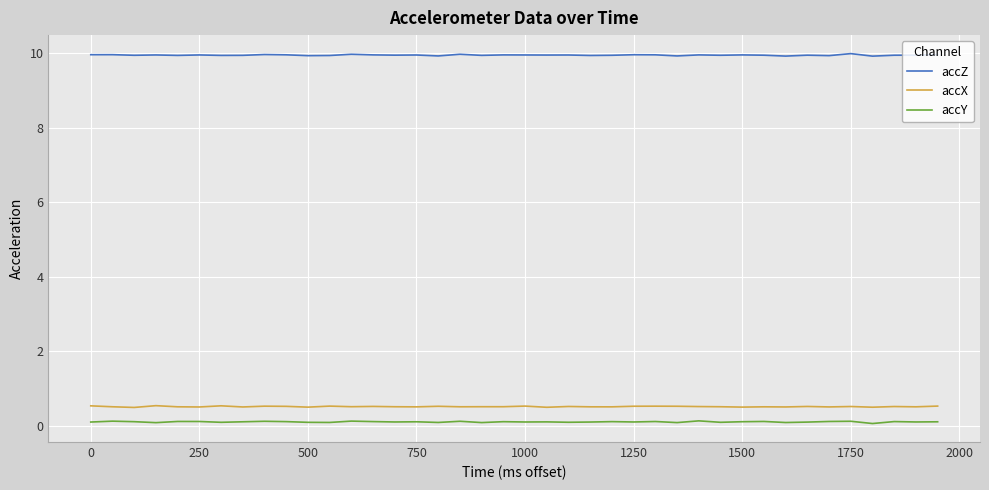

Which series has the largest total across all categories?

accZ